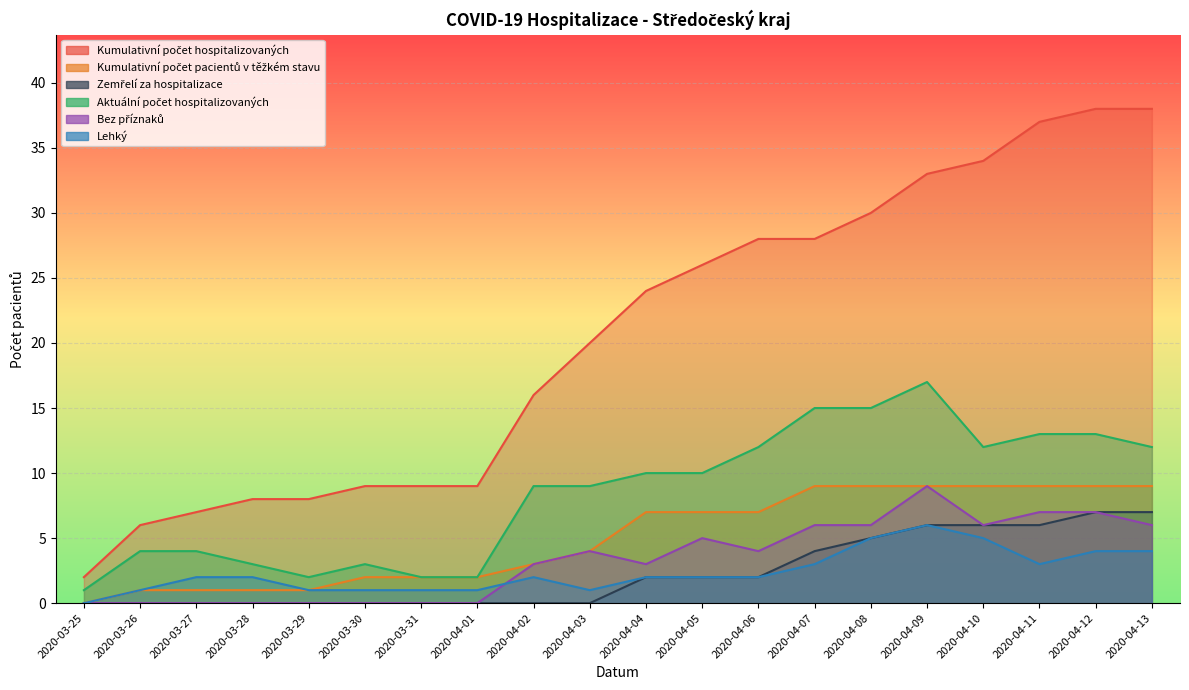

Which category has the highest value in the Kumulativní počet pacientů v těžkém stavu series?

2020-04-07